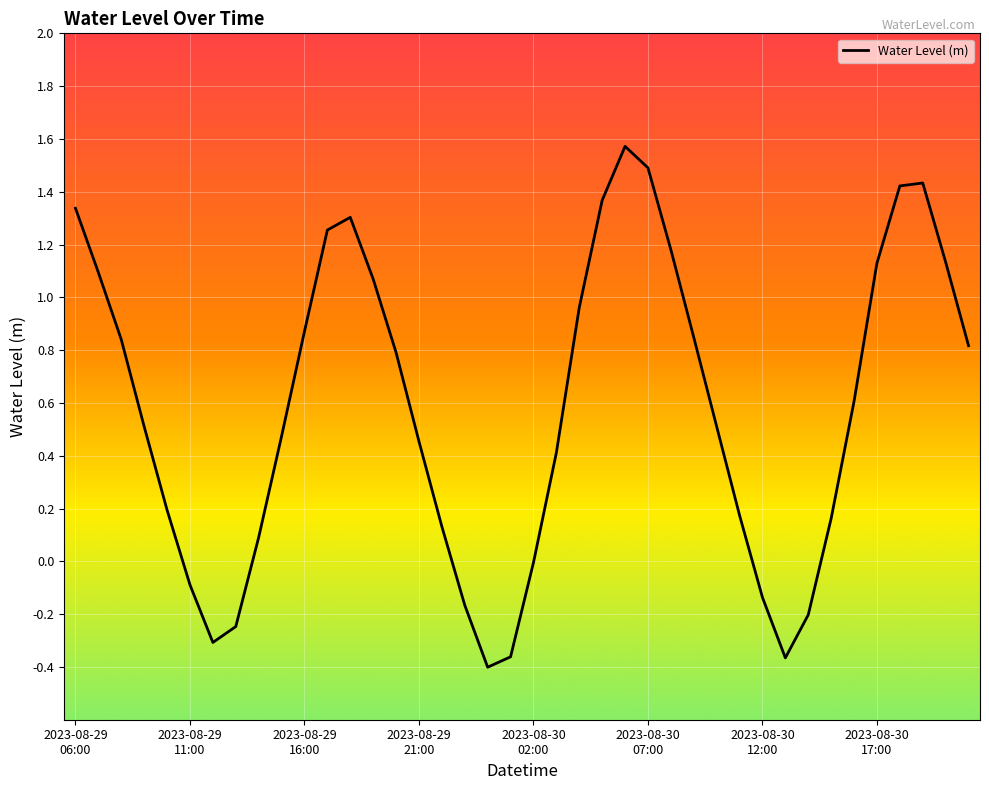

What is the difference between the maximum and minimum values?

2.0